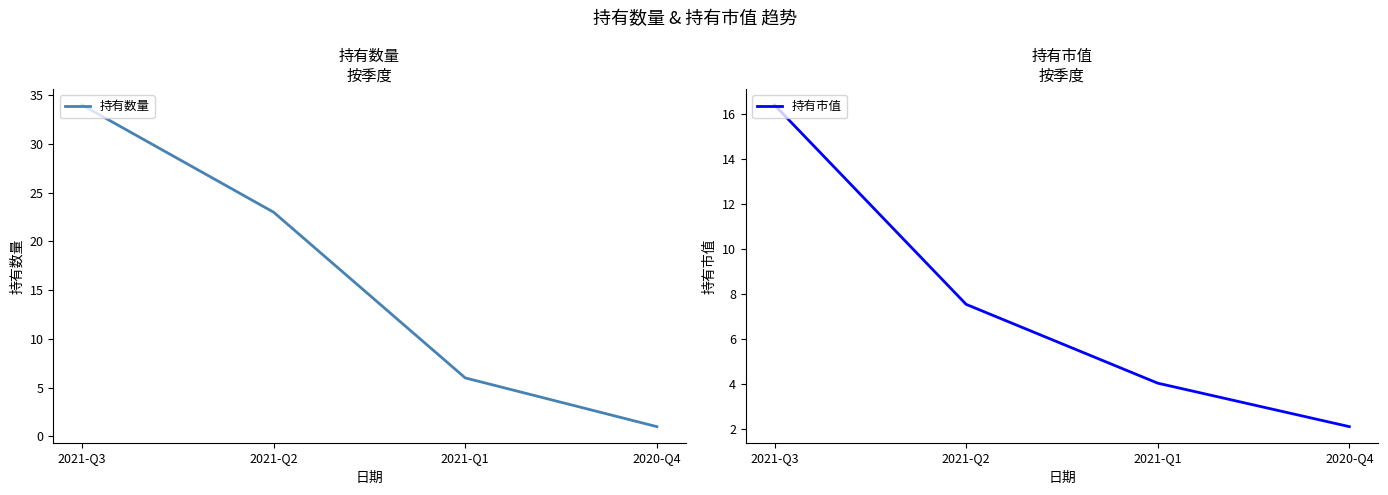

What is the lowest value of the 持有数量 series?

1